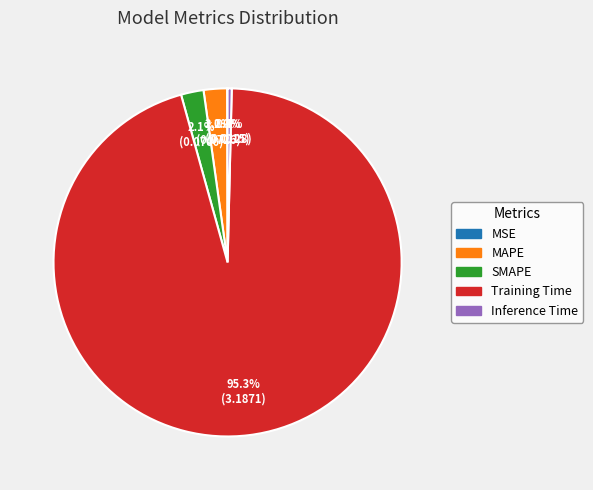

Do Inference Time and Training Time together represent more than half of the pie?

Yes